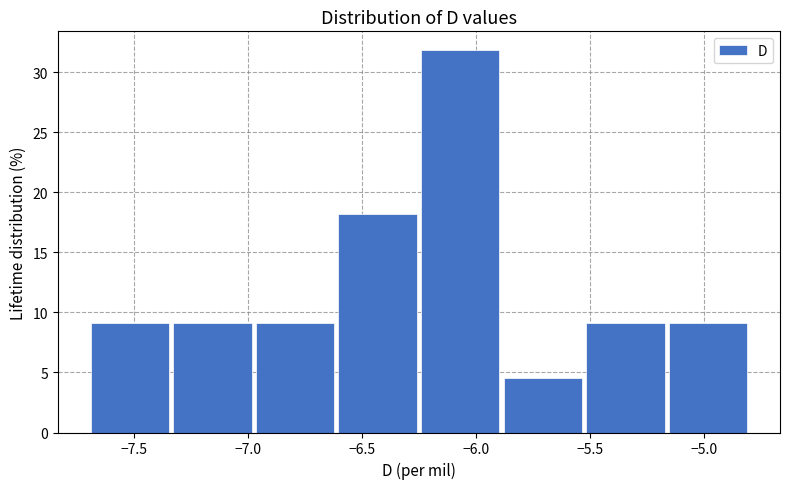

What is the height of the bar covering -6.95 to -6.60 on the x-axis? Neither the bar edges nor the heights are printed on the chart, so give them approximately, as read against the axes.

9.0